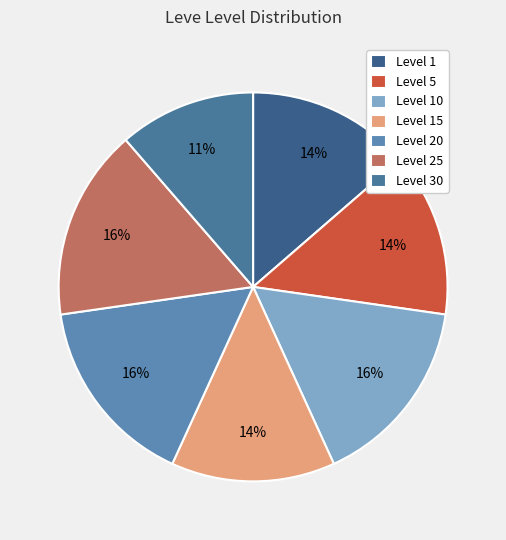

Count the number of slices in the pie.

7